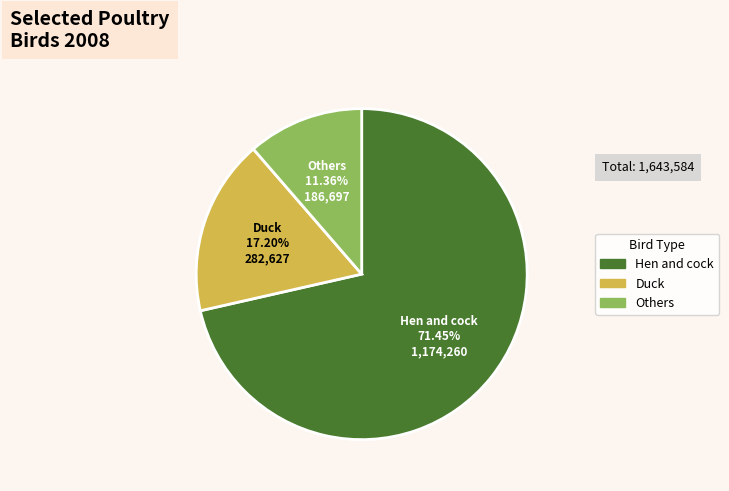

How many slices are in this pie chart?

3